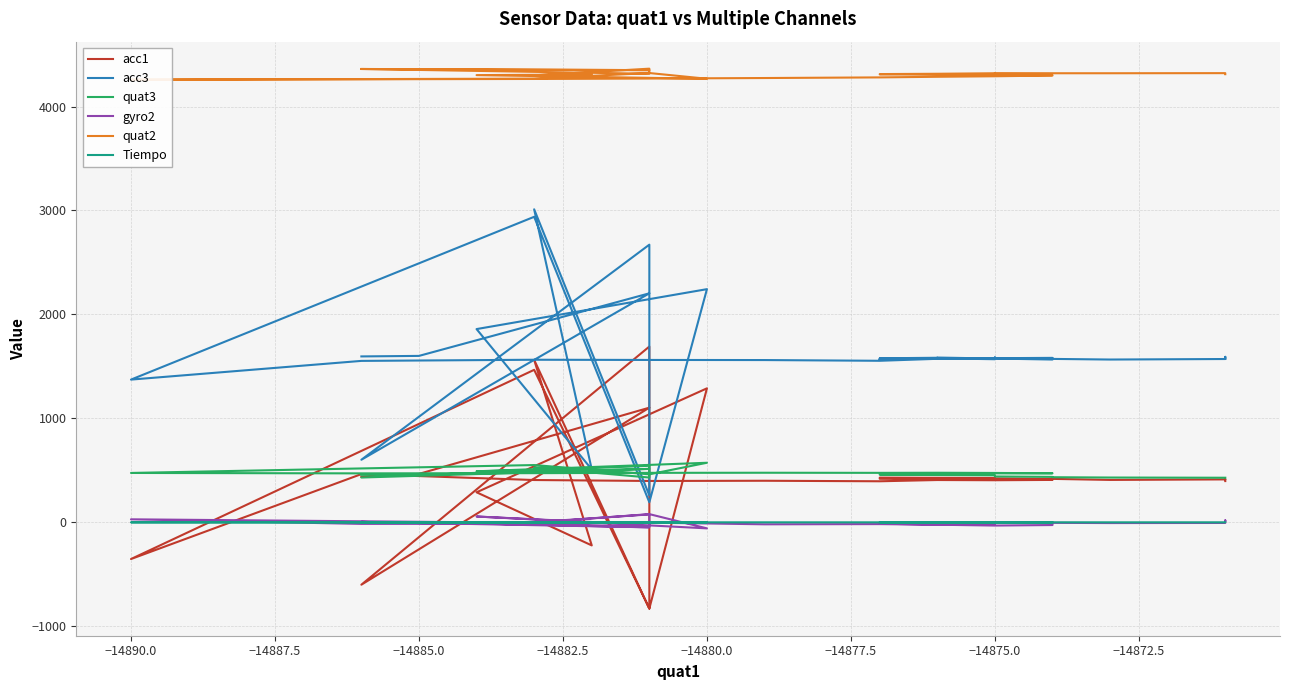

True or false: Tiempo and acc3 cross at least once.

False